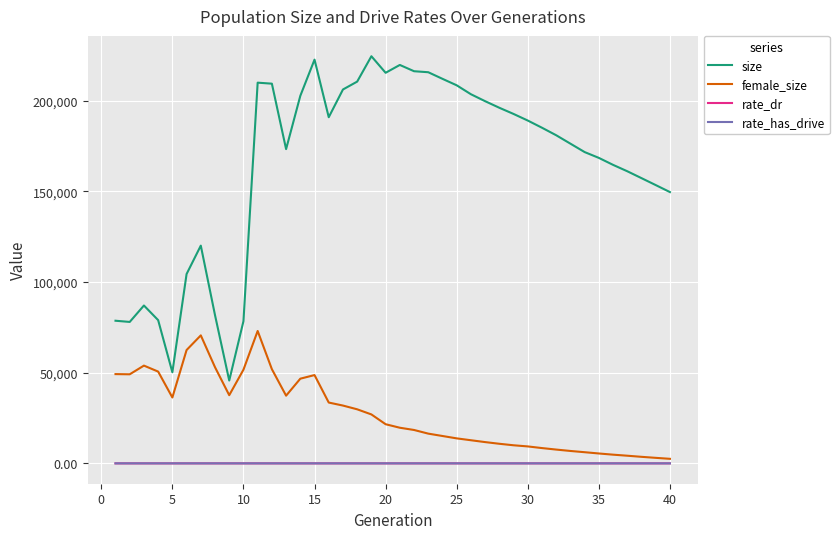

What is the minimum value for size?

45679.0